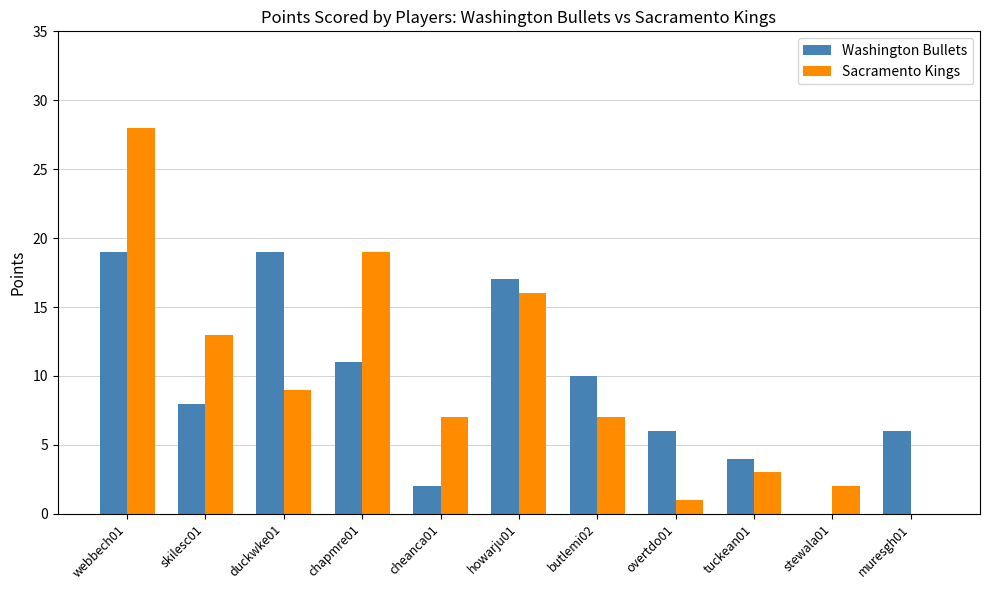

What is the sum of all Washington Bullets values?

102